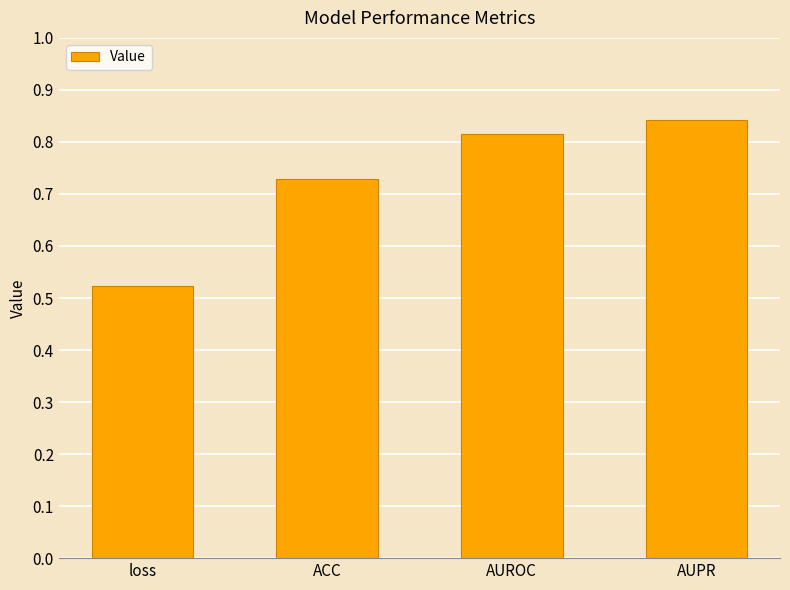

Does the chart contain stacked bars?

No